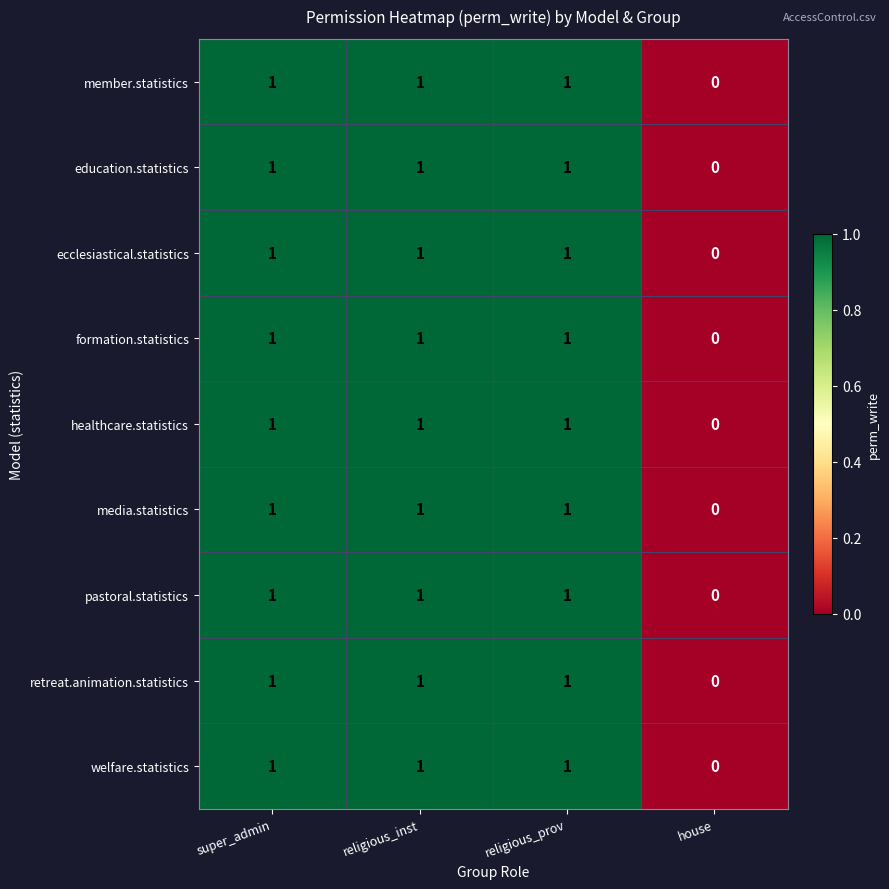

True or false: media.statistics has a value of 2 at religious_inst.

False